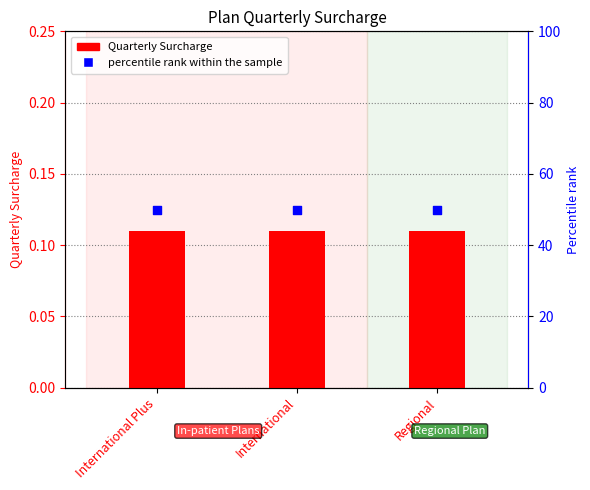

Which series contains the highest Y value?

percentile rank within the sample